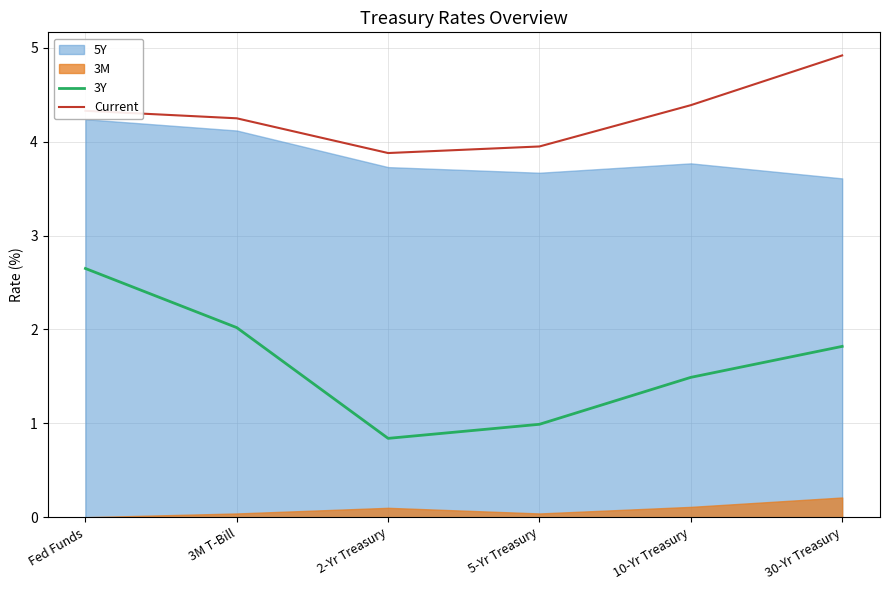

What is the value of the 3Y point at the 2nd from the left?

2.0